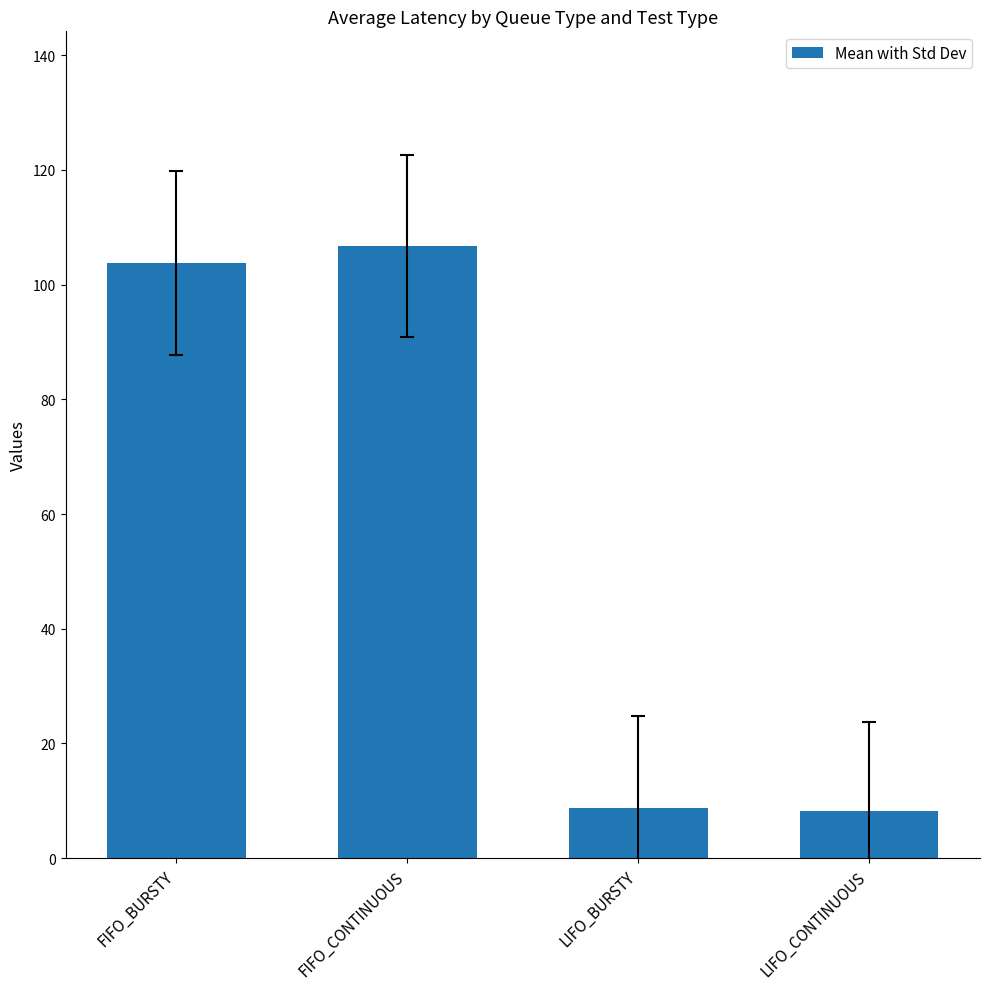

What is the sum of all values?

227.7